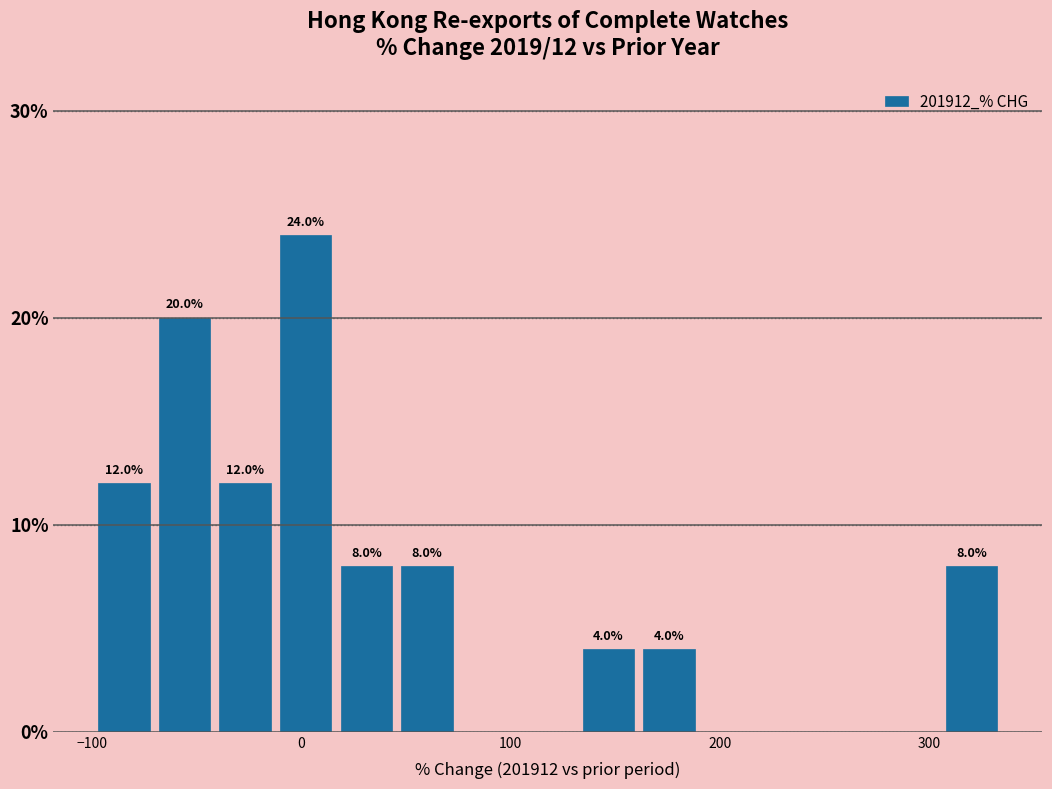

Read against the x-axis, roughly where is the centre of the tallest bar?

0